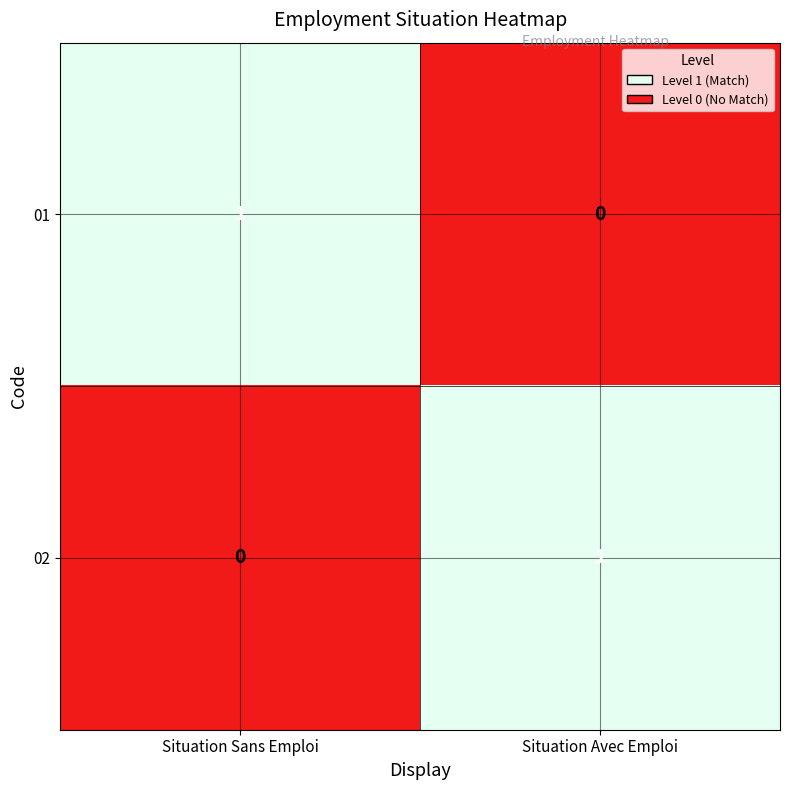

List the labels in order of 01 value, largest first.

Situation Sans Emploi, Situation Avec Emploi